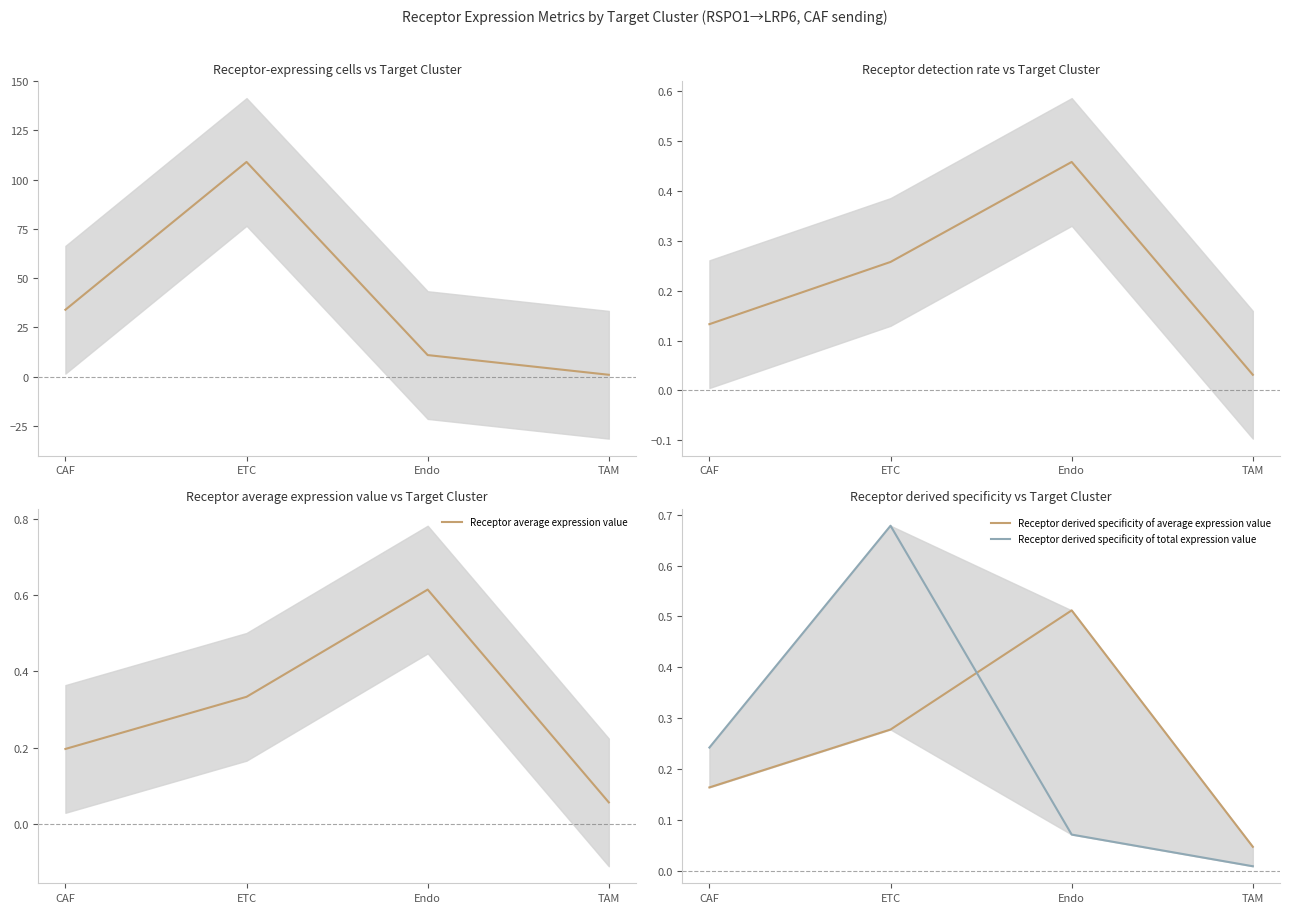

How many lines are shown in the chart?

5